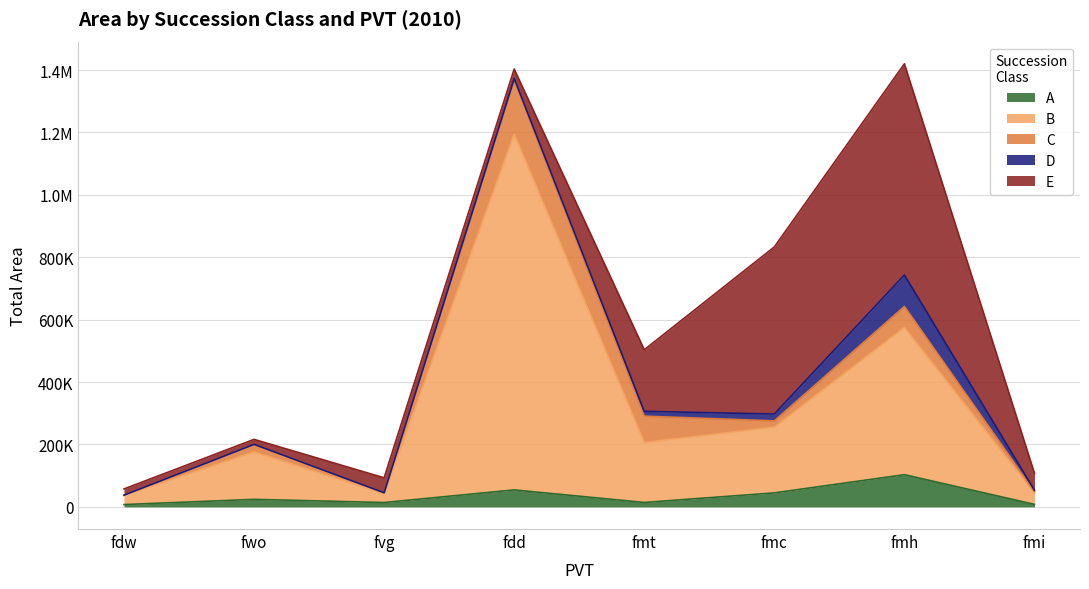

True or false: A and C cross at least once.

True